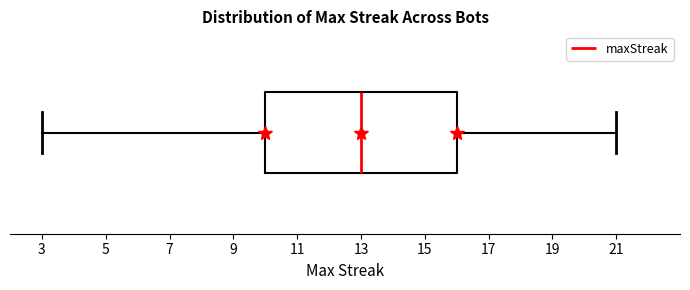

Read this box plot against the x-axis: the position of the median line, the range covered by the box, and the ends of both whiskers. The values are not printed on the chart, so give them approximately, as read against the axis.

median 13, box 10 to 16, whiskers 3 to 21